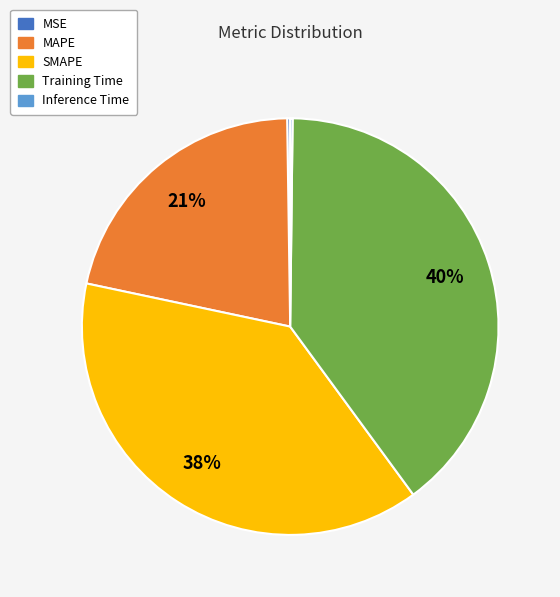

To the nearest percent, what is the difference between the largest and smallest slice percentages?

40%